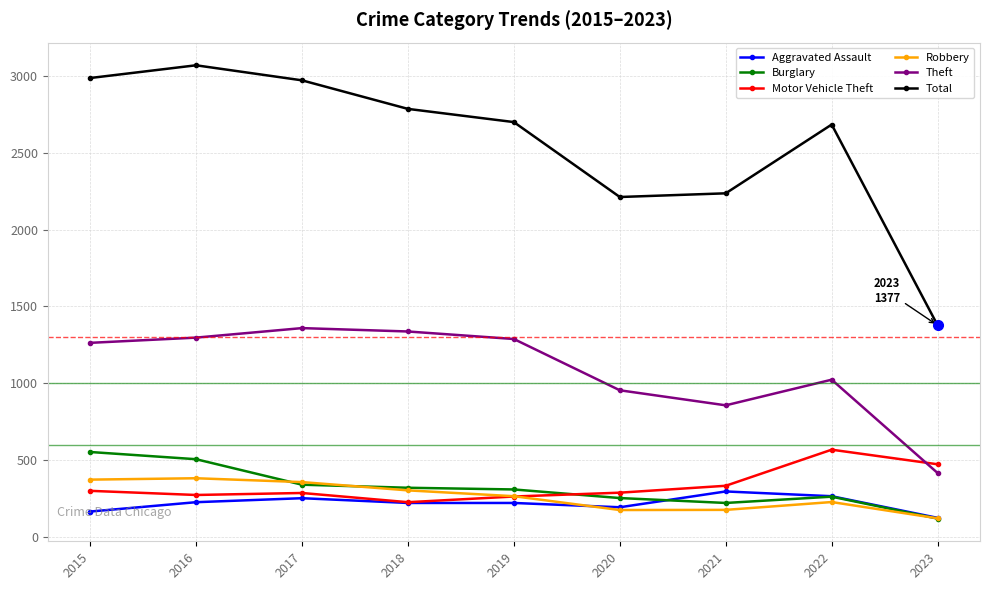

Is the value of Aggravated Assault at 2019 greater than the value of Total at 2016?

No